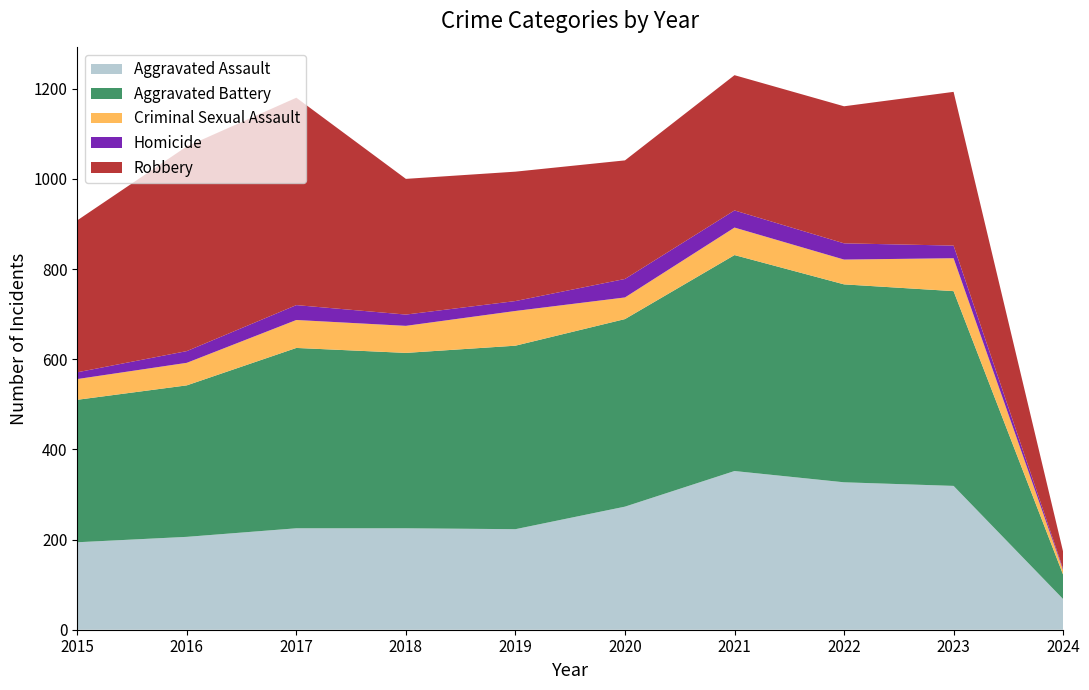

Reading right to left, transcribe all the data shown in this chart.

Aggravated Assault: 2024=68	2023=319	2022=327	2021=352	2020=273	2019=223	2018=225	2017=225	2016=206	2015=194
Aggravated Battery: 2024=54	2023=432	2022=439	2021=479	2020=416	2019=407	2018=389	2017=400	2016=336	2015=316
Criminal Sexual Assault: 2024=10	2023=73	2022=55	2021=61	2020=48	2019=77	2018=60	2017=62	2016=50	2015=46
Homicide: 2024=3	2023=28	2022=36	2021=38	2020=41	2019=22	2018=25	2017=33	2016=26	2015=15
Robbery: 2024=38	2023=341	2022=304	2021=300	2020=263	2019=287	2018=301	2017=460	2016=454	2015=337